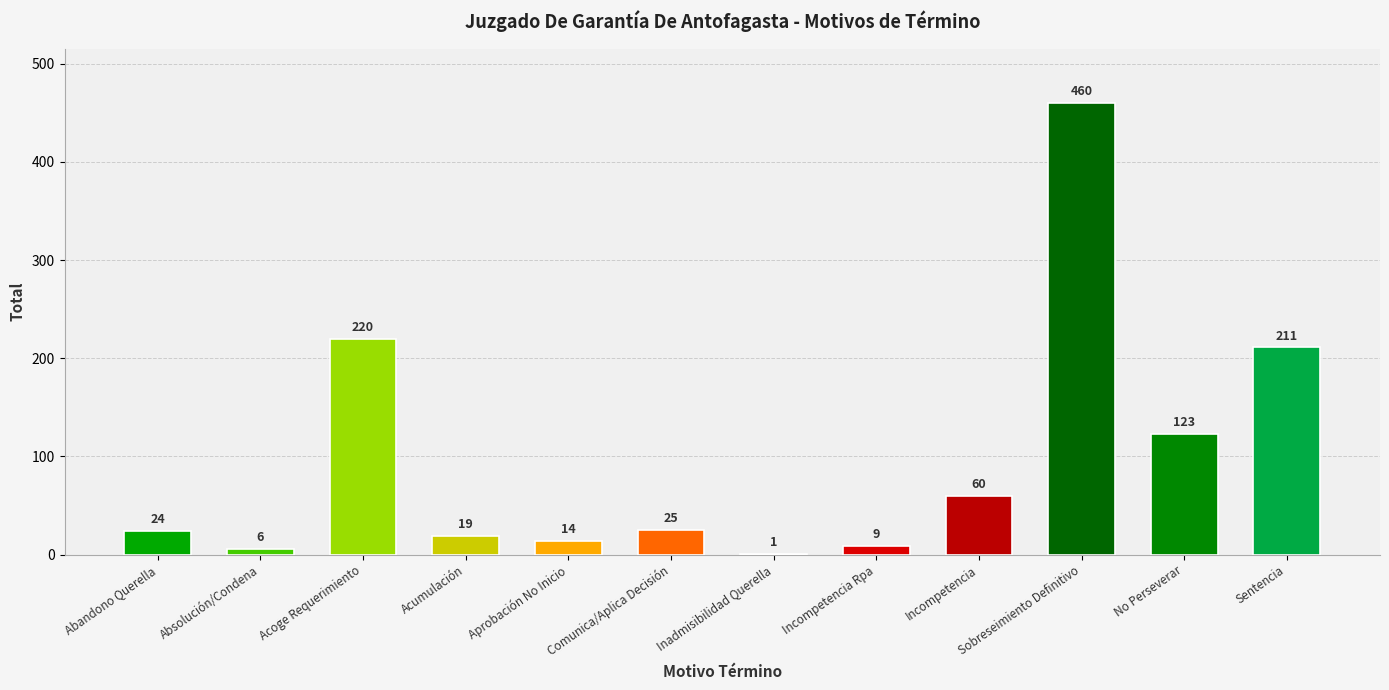

List the labels in order of value, smallest first.

Declara Inadmisibilidad De La Querella., Absolución O Condena., Declara Incompetencia Rpa, Aprobación No Inicio Investigación., Acumulación., Abandono De La Querella, Comunica Y/O Aplica Decisión, Declara Incompetencia., No Perseverar En El Procedimiento., Sentencia., Acoge Requerimiento (Monitorio)., Declara Sobreseimiento Definitivo.